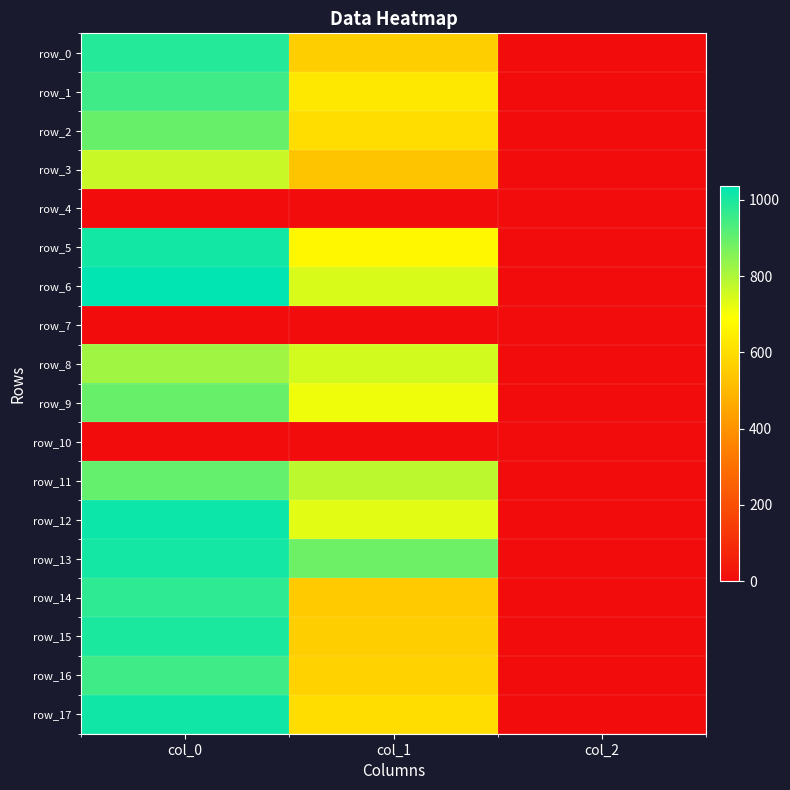

What is the difference between the row_5 values at col_0 and col_1?

341.8